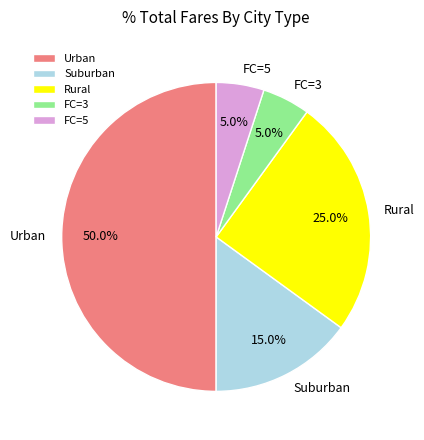

To the nearest percent, what is the difference between the largest and smallest slice percentages?

45%